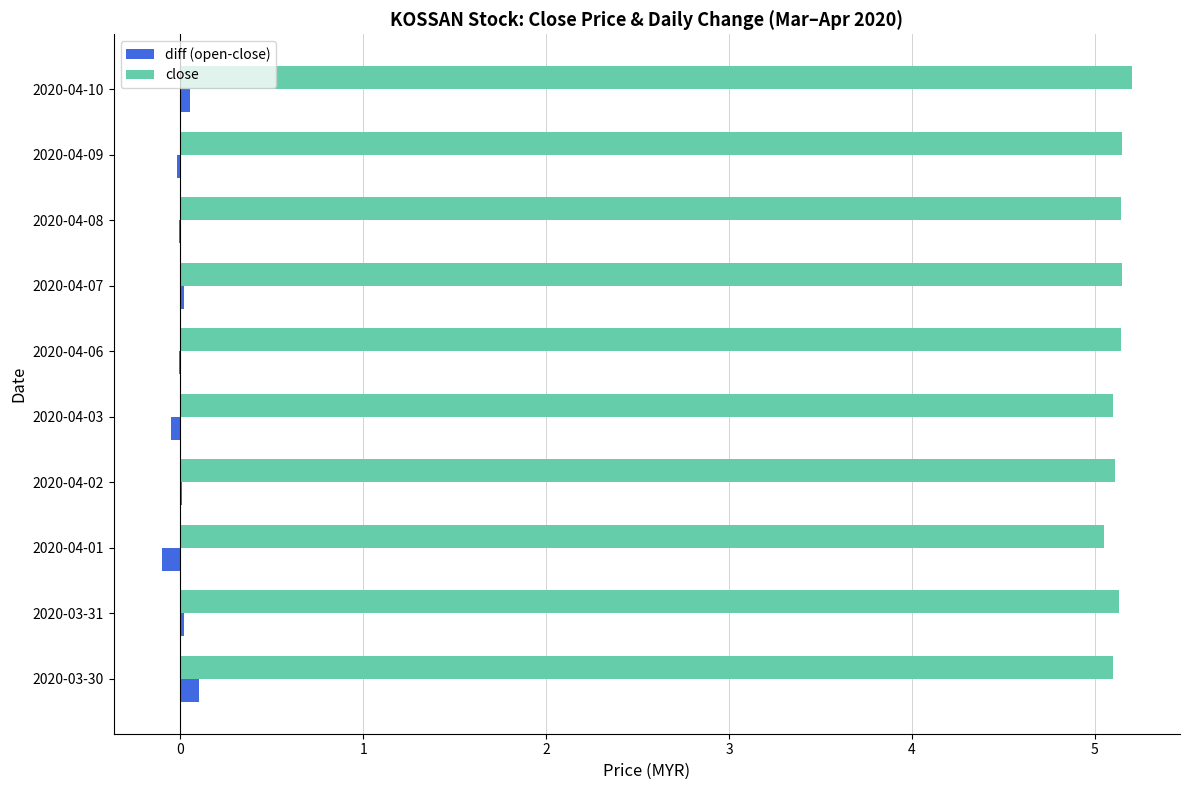

The diff (open-close) series shows 0.0 at 2020-04-02. True or false?

True